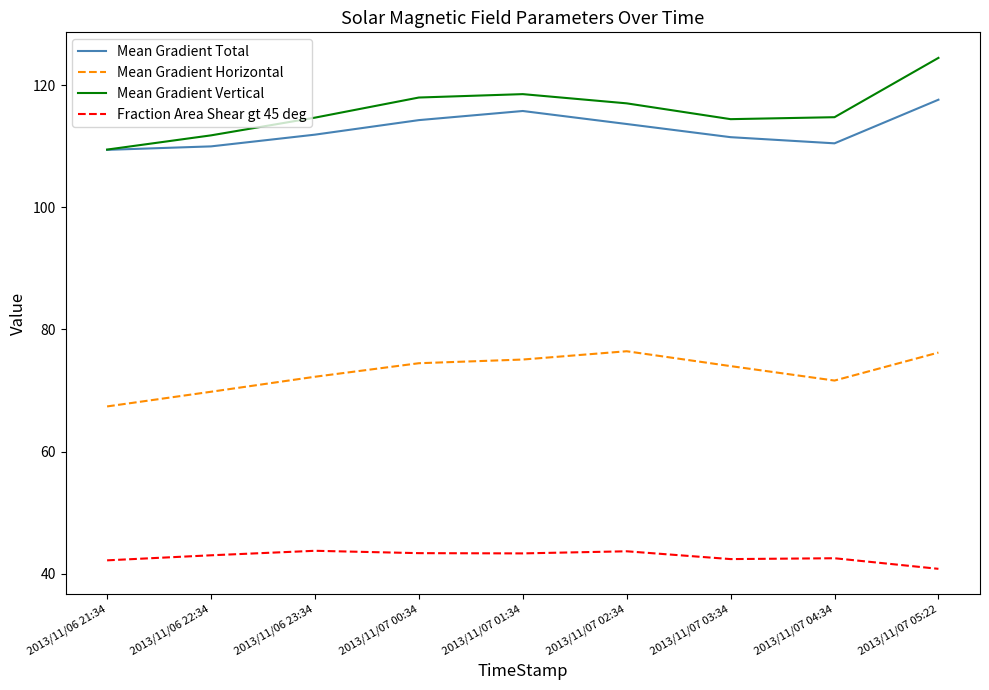

Which series has the largest total across all categories?

Mean Gradient Vertical